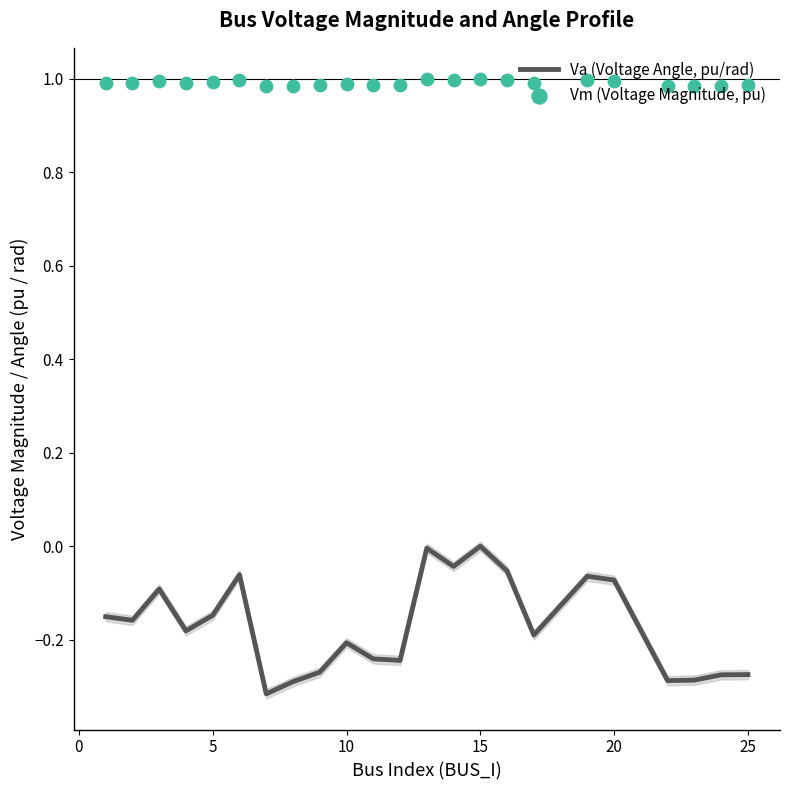

Which series contains the highest Y value?

Vm (Voltage Magnitude, pu)